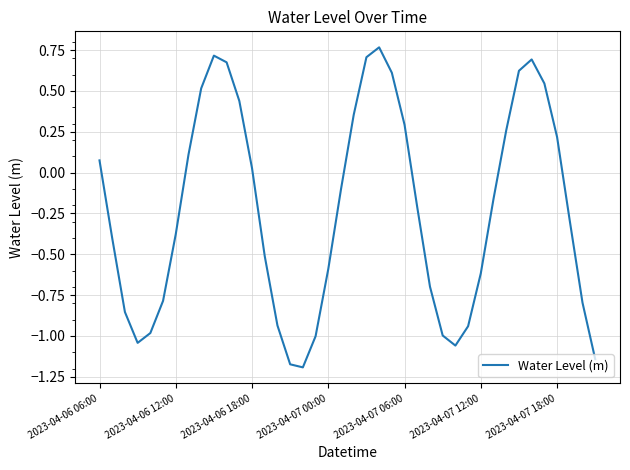

What is the difference between the maximum and minimum values?

2.0